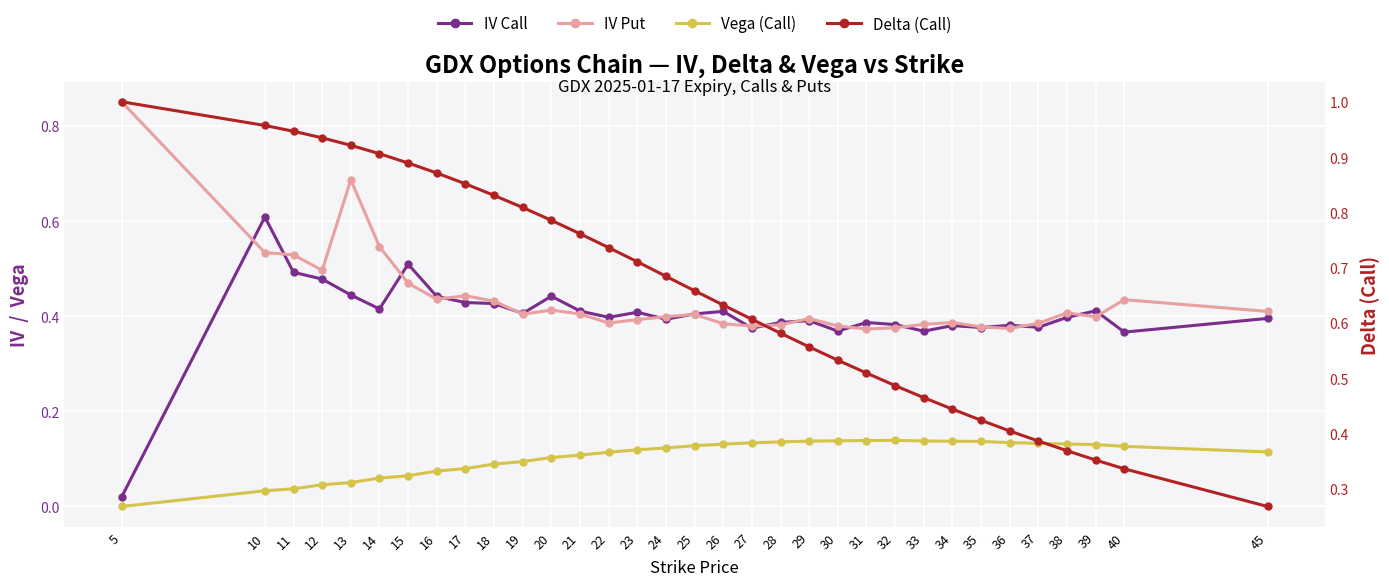

What are all the series names shown in the legend?

IV Call, IV Put, Vega (Call), Delta (Call)